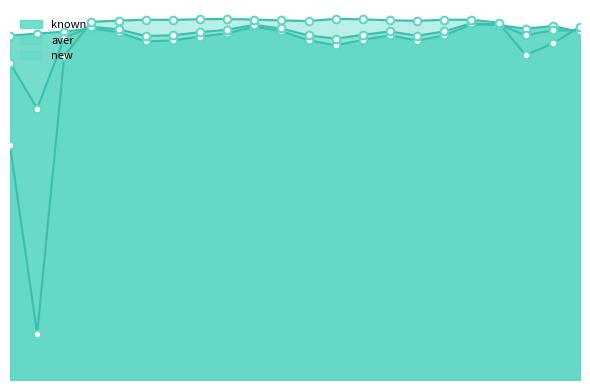

What are all the series names shown in the legend?

known, aver, new